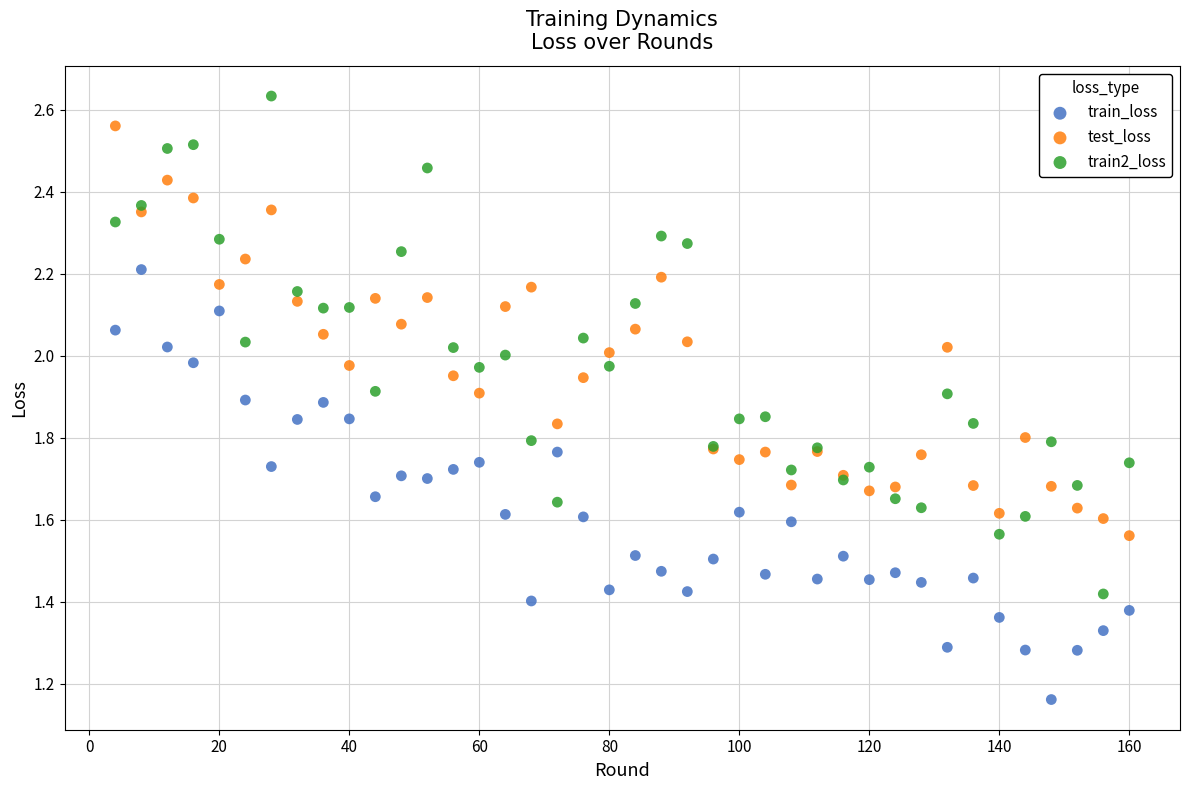

What is the X range (max minus min) for the scatter plot?

156.0